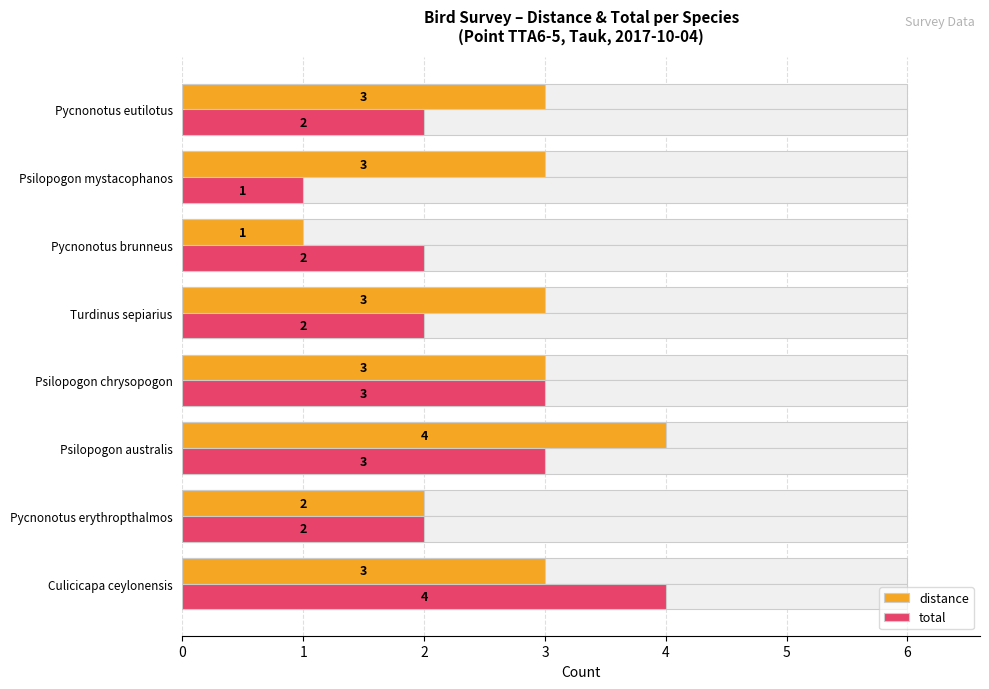

What is the difference between the maximum and second lowest values in the distance series?

2